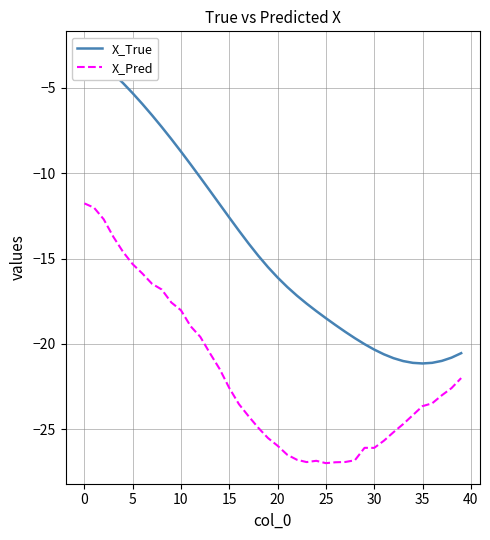

At which label is X_Pred closest to -19?

11